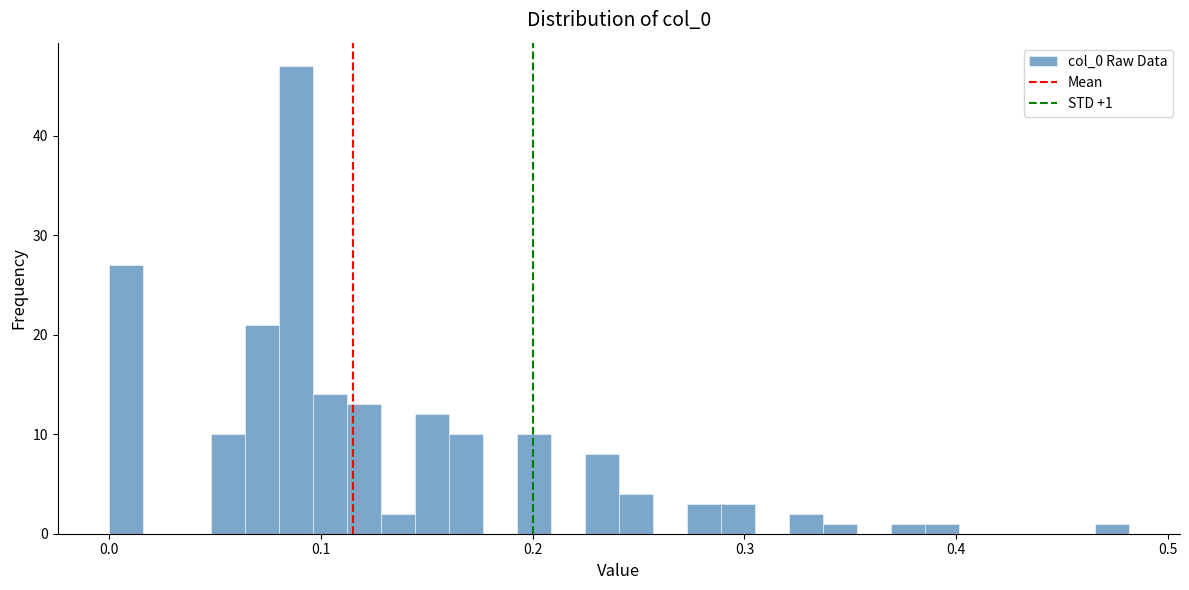

Read against the x-axis, roughly where is the centre of the tallest bar?

0.09